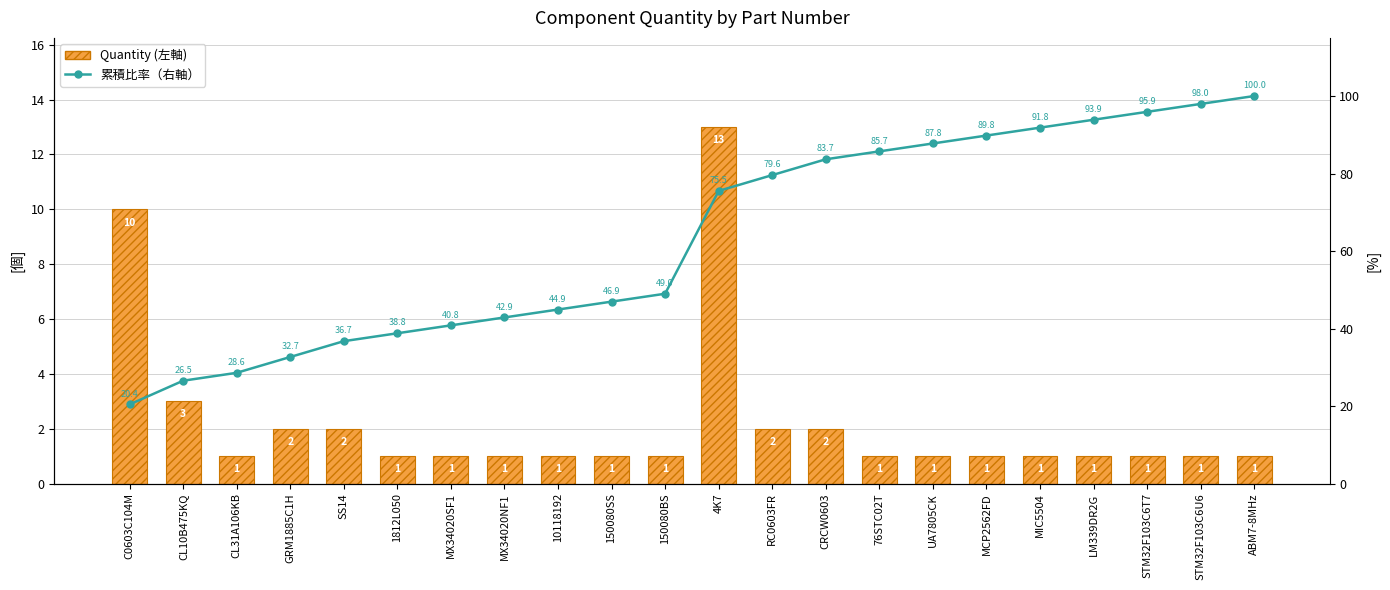

Between CL10B475KQ and C0603C104M, which is larger?

C0603C104M